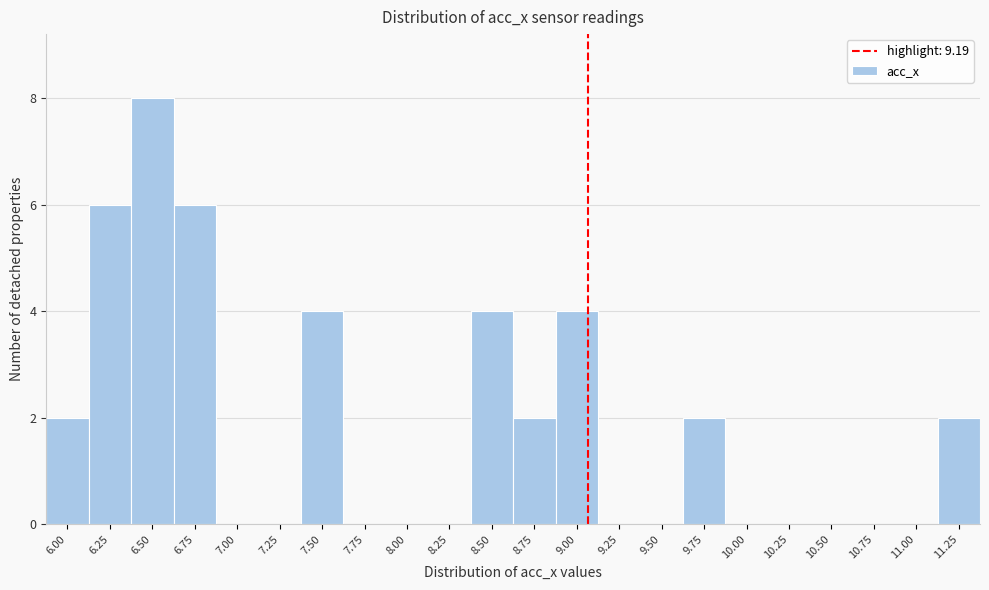

Reading left to right, transcribe all the data shown in this chart.

6.00=2	6.25=6	6.50=8	6.75=6	7.00=0	7.25=0	7.50=4	7.75=0	8.00=0	8.25=0	8.50=4	8.75=2	9.00=4	9.25=0	9.50=0	9.75=2	10.00=0	10.25=0	10.50=0	10.75=0	11.00=0	11.25=2